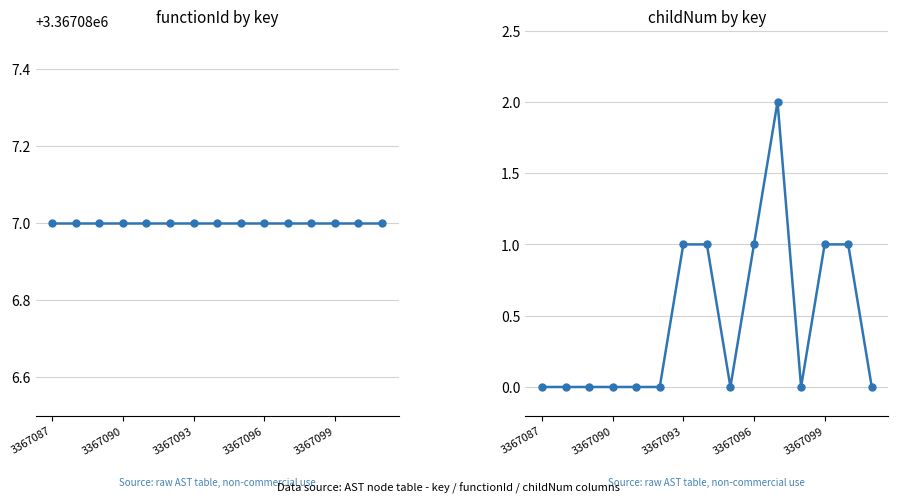

What is the spread (max minus min) of values at 7?

3367086